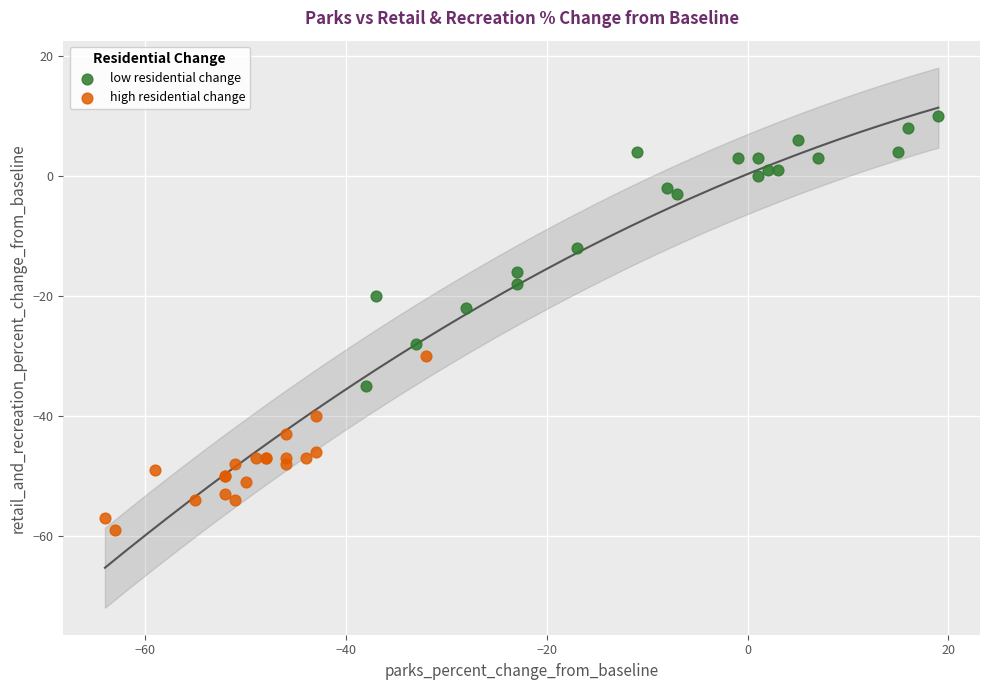

Which series contains the lowest Y value?

high residential change